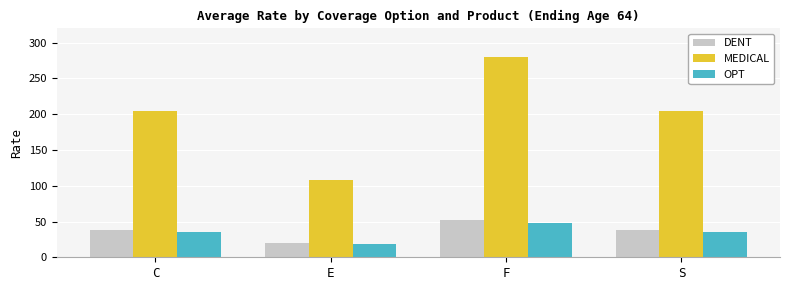

What are all the series names shown in the legend?

DENT, MEDICAL, OPT